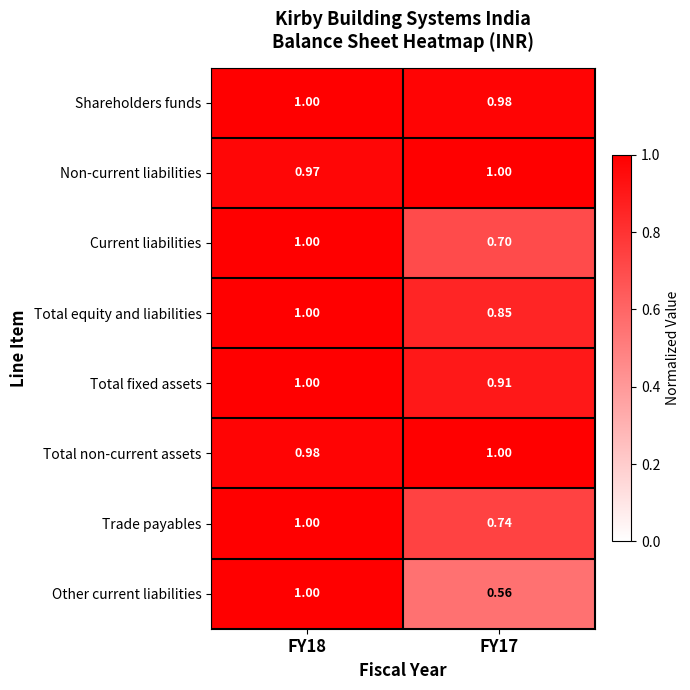

Which series changed the most between FY18 and FY17?

Other current liabilities